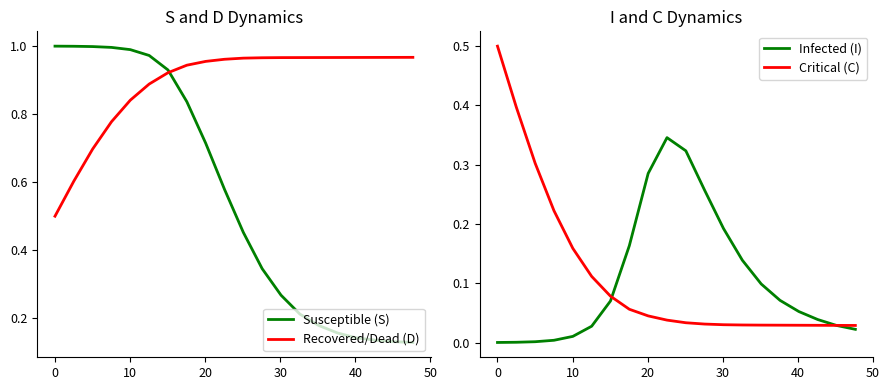

Is the value of Recovered/Dead (D) at 0 greater than the value of Critical (C) at −10?

Yes